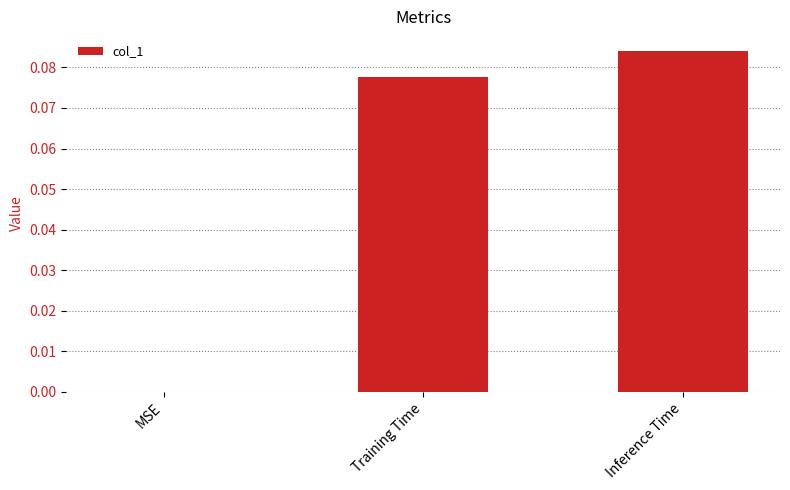

Does the chart contain stacked bars?

No